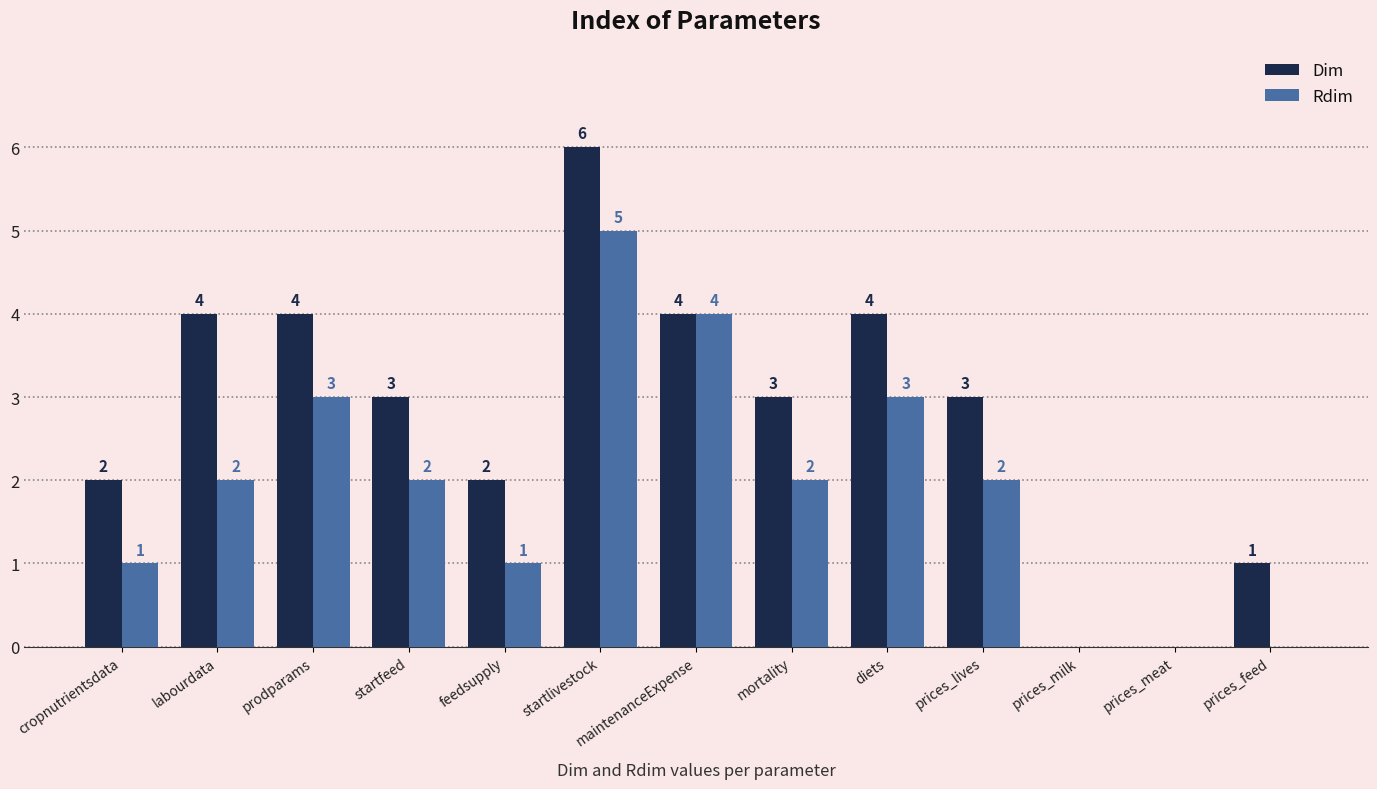

At which label does Dim first exceed 3?

labourdata